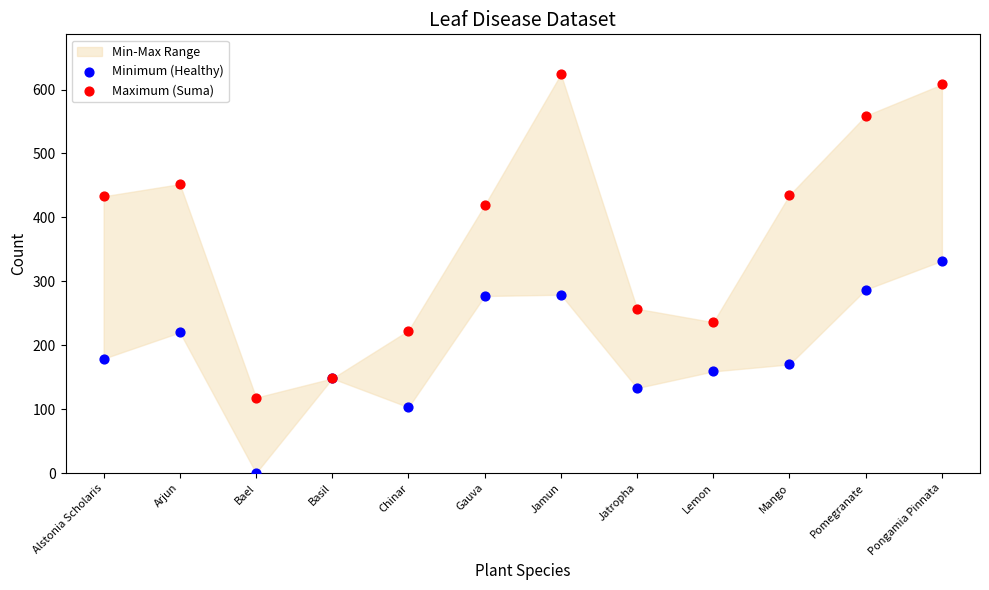

In the Maximum (Suma) series, what Y value is closest to 371?

419